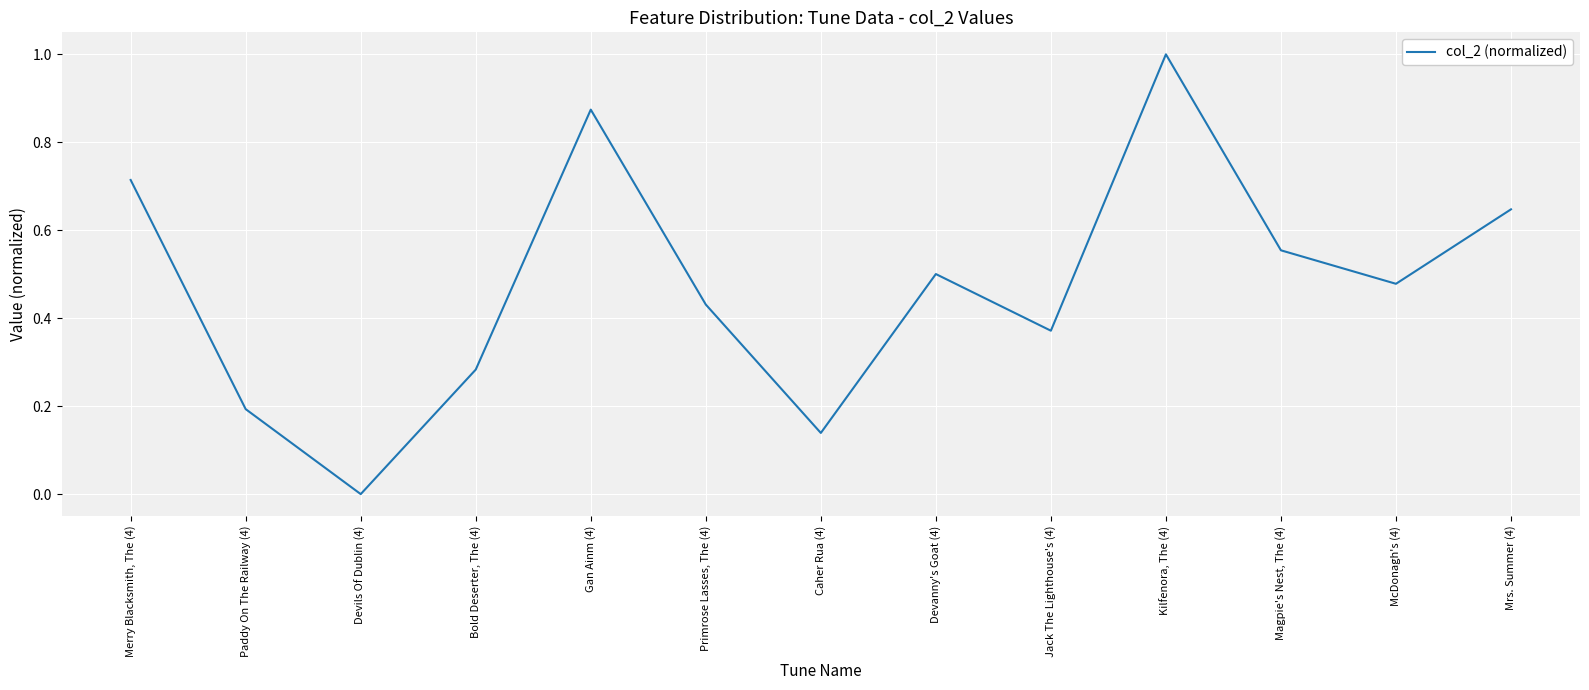

What value does the data have at Kilfenora, The (4)?

1.0